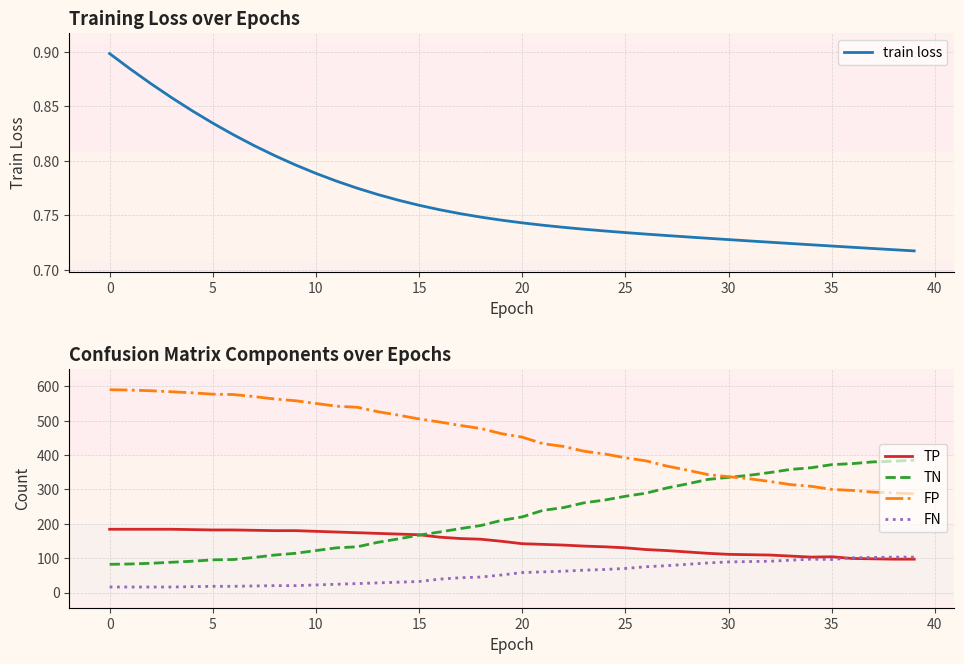

What is the label of the 12th point from the right?

28